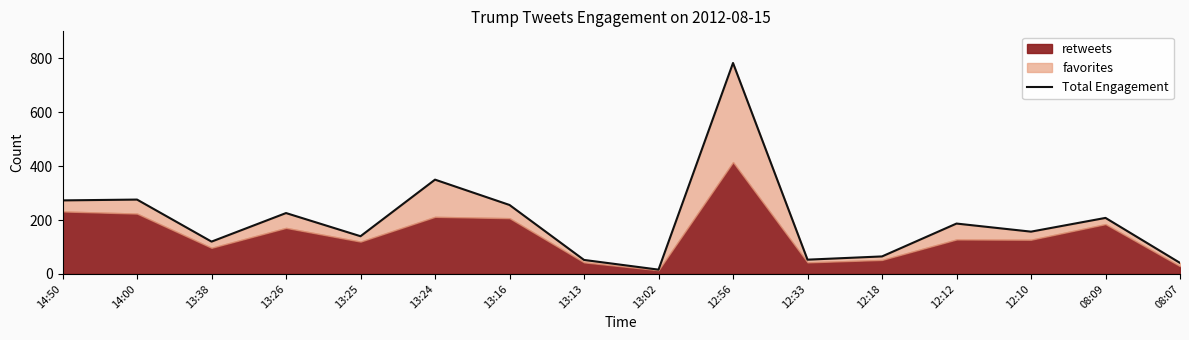

Reading left to right, what are all the values shown in this chart?

14:50=273	14:00=276	13:38=120	13:26=226	13:25=140	13:24=350	13:16=256	13:13=52	13:02=16	12:56=783	12:33=53	12:18=65	12:12=187	12:10=157	08:09=208	08:07=41